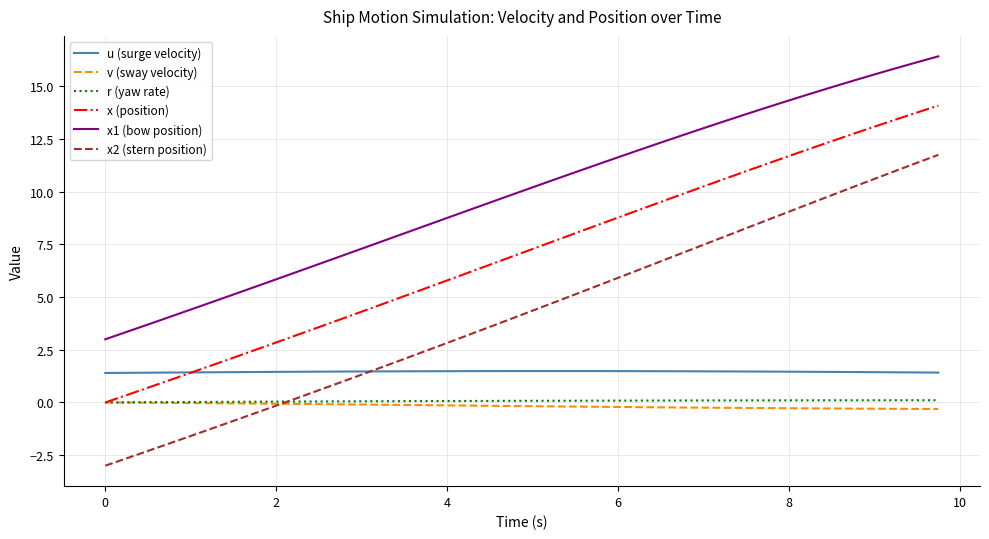

What is the difference between the maximum and second lowest values in the x2 (stern position) series?

14.4